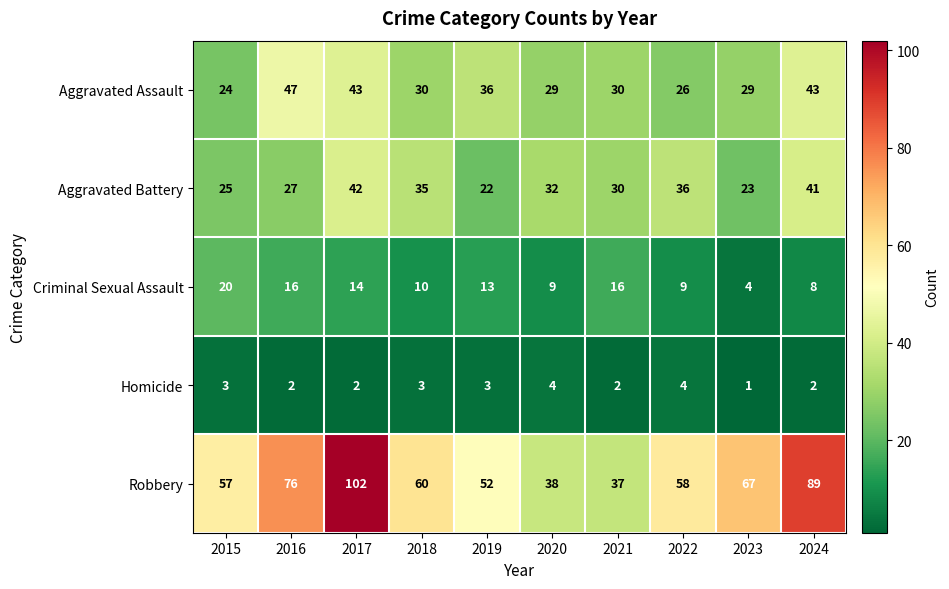

Which series has the largest total across all categories?

Robbery